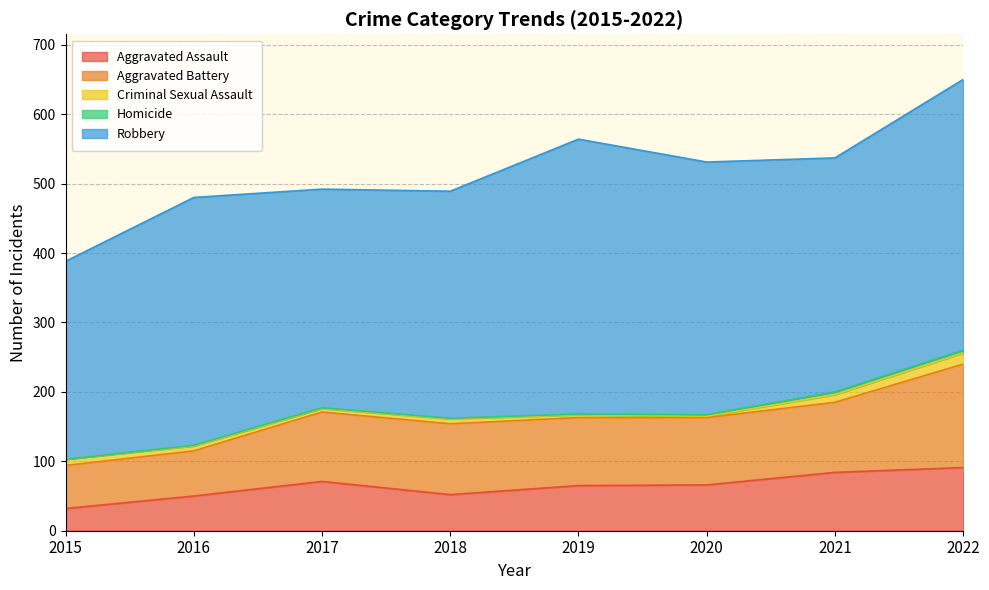

How many data points in Aggravated Battery are less than 100?

4